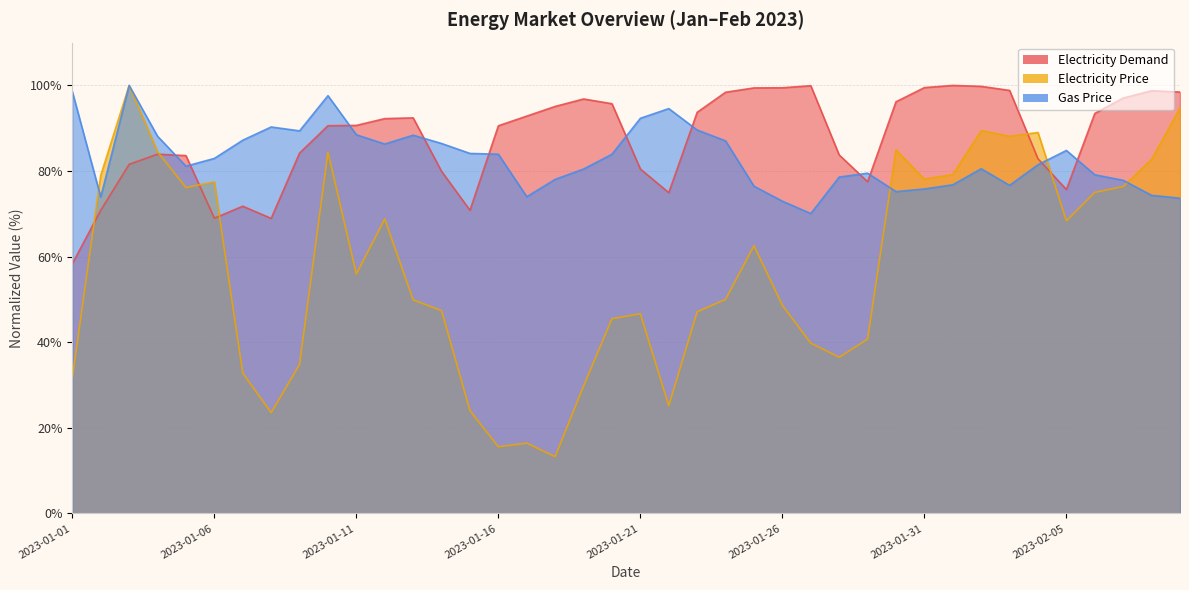

What is the label of the 21st point from the right?

2023-01-20